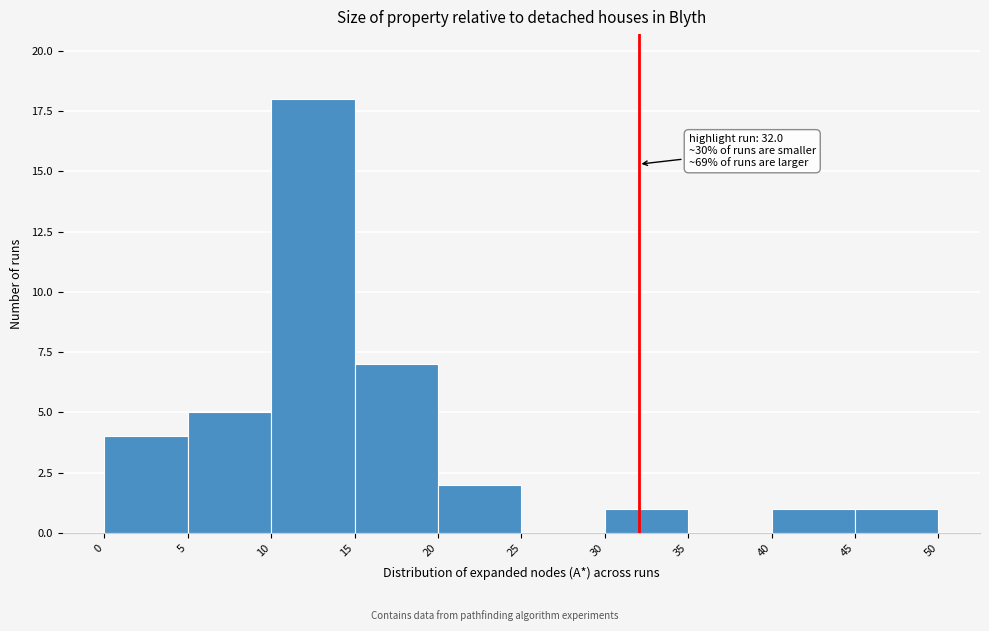

Over which range of the x-axis is the bar tallest?

10 to 15